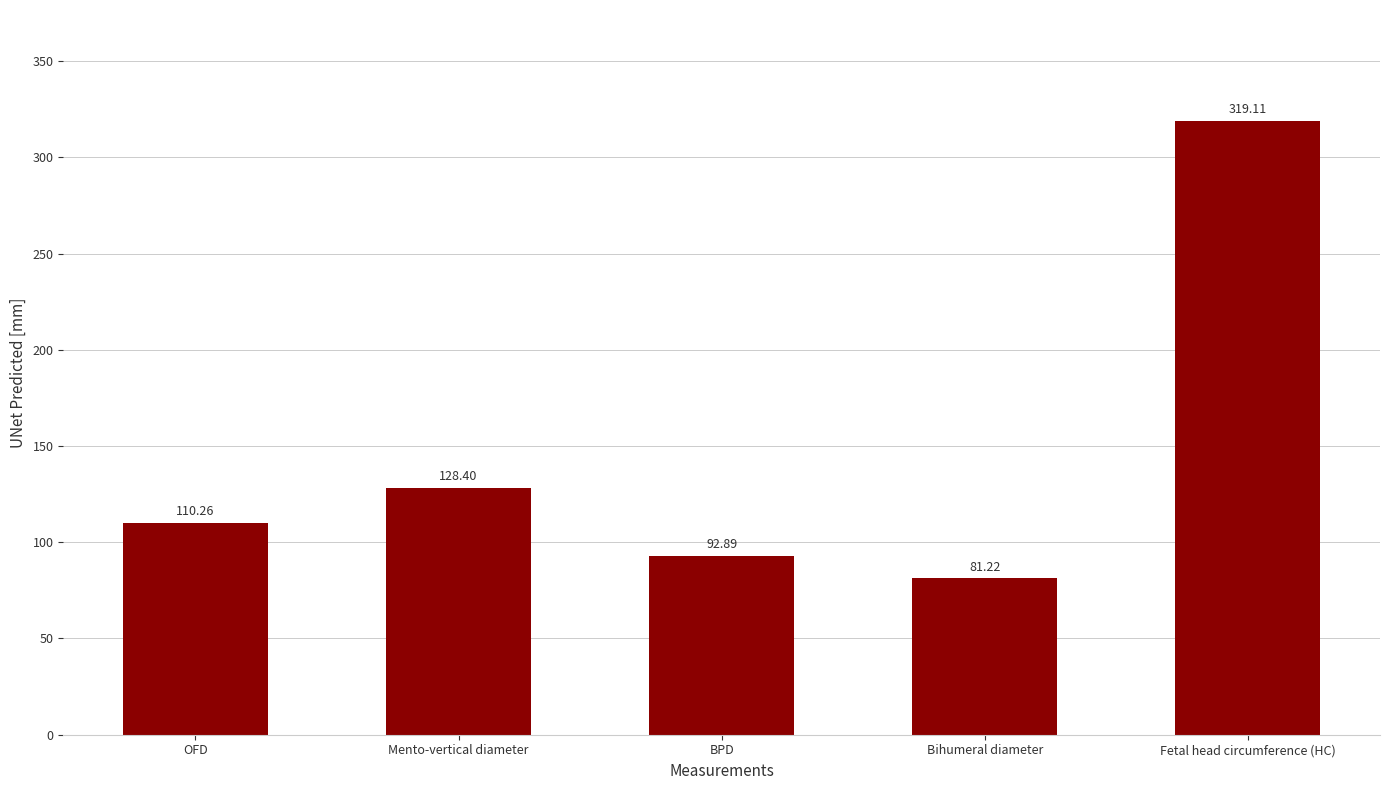

Is it true that the value at Bihumeral diameter is 81.2?

True